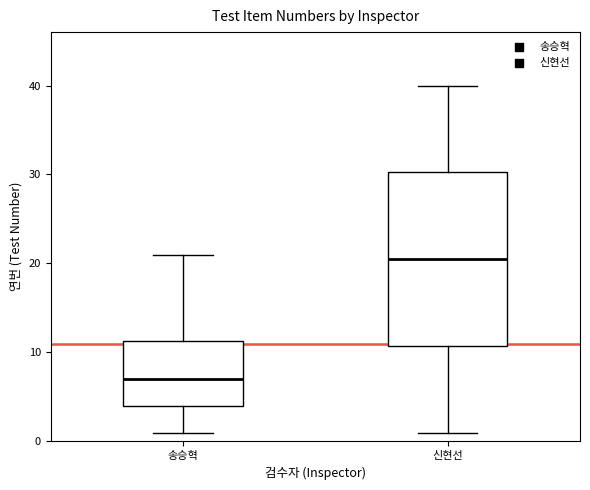

Reading left to right, read every box against the y-axis: the position of its median line, the range the box covers, and the ends of its whiskers. The values are not printed on the chart, so give them approximately, as read against the axis.

송승혁: median 7, box 4 to 11, whiskers 1 to 21
신현선: median 21, box 11 to 30, whiskers 1 to 40